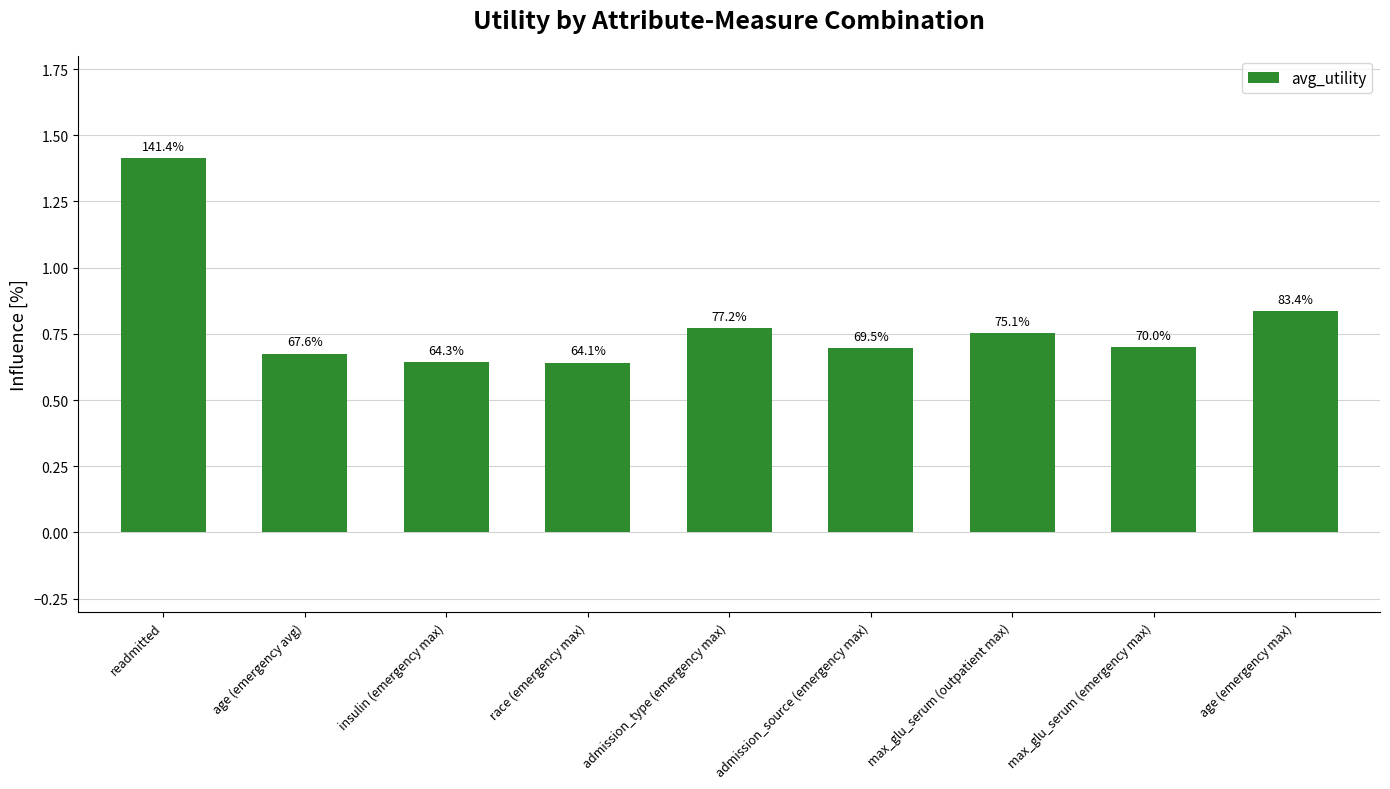

Does the chart contain any negative values?

No